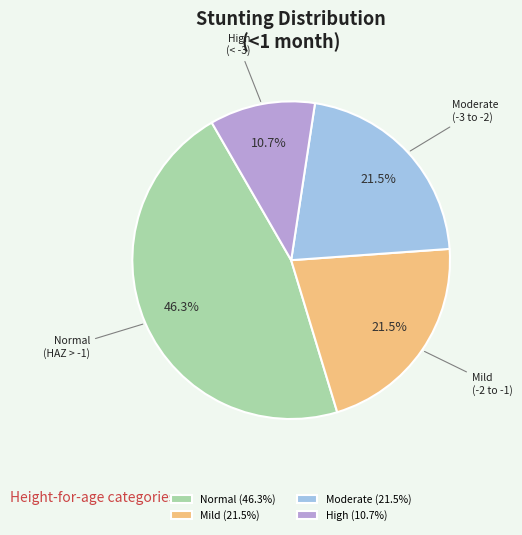

Which has a higher value, Moderate (21.5%) or Normal (46.3%)?

Normal (46.3%)